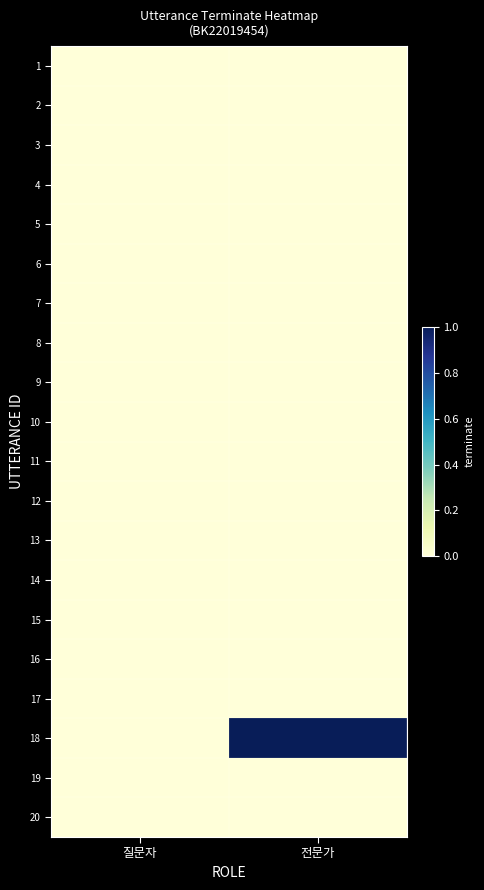

Reading right to left, extract all data points from this chart.

1: 전문가=0	질문자=0
2: 전문가=0	질문자=0
3: 전문가=0	질문자=0
4: 전문가=0	질문자=0
5: 전문가=0	질문자=0
6: 전문가=0	질문자=0
7: 전문가=0	질문자=0
8: 전문가=0	질문자=0
9: 전문가=0	질문자=0
10: 전문가=0	질문자=0
11: 전문가=0	질문자=0
12: 전문가=0	질문자=0
13: 전문가=0	질문자=0
14: 전문가=0	질문자=0
15: 전문가=0	질문자=0
16: 전문가=0	질문자=0
17: 전문가=0	질문자=0
18: 전문가=1	질문자=0
19: 전문가=0	질문자=0
20: 전문가=0	질문자=0